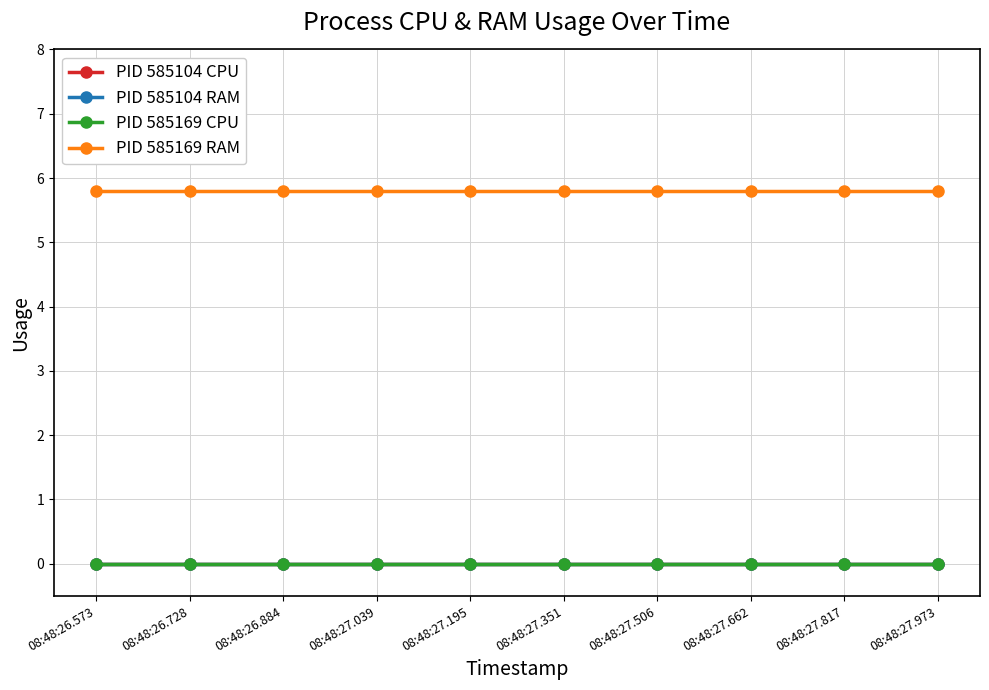

Reading left to right, list all the values displayed in this chart.

PID 585104 CPU: 08:48:26.573=0.0	08:48:26.728=0.0	08:48:26.884=0.0	08:48:27.039=0.0	08:48:27.195=0.0	08:48:27.351=0.0	08:48:27.506=0.0	08:48:27.662=0.0	08:48:27.817=0.0	08:48:27.973=0.0
PID 585104 RAM: 08:48:26.573=0.0	08:48:26.728=0.0	08:48:26.884=0.0	08:48:27.039=0.0	08:48:27.195=0.0	08:48:27.351=0.0	08:48:27.506=0.0	08:48:27.662=0.0	08:48:27.817=0.0	08:48:27.973=0.0
PID 585169 CPU: 08:48:26.573=0.0	08:48:26.728=0.0	08:48:26.884=0.0	08:48:27.039=0.0	08:48:27.195=0.0	08:48:27.351=0.0	08:48:27.506=0.0	08:48:27.662=0.0	08:48:27.817=0.0	08:48:27.973=0.0
PID 585169 RAM: 08:48:26.573=5.8	08:48:26.728=5.8	08:48:26.884=5.8	08:48:27.039=5.8	08:48:27.195=5.8	08:48:27.351=5.8	08:48:27.506=5.8	08:48:27.662=5.8	08:48:27.817=5.8	08:48:27.973=5.8